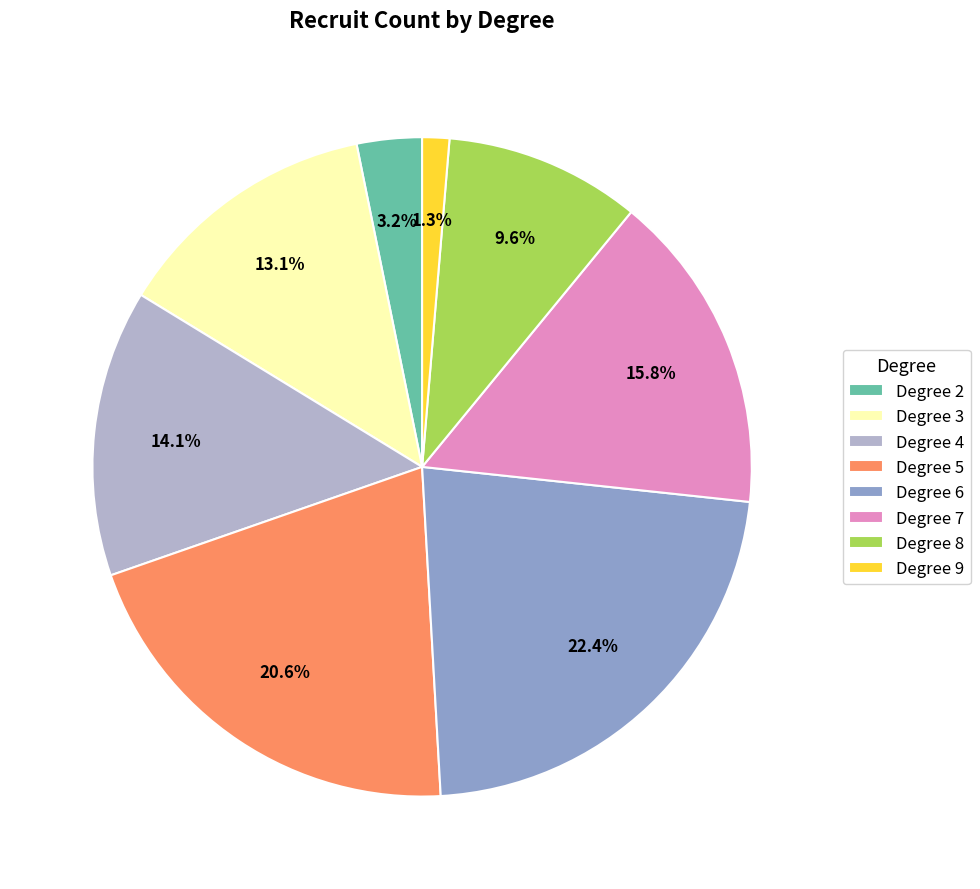

Rank the categories by value from highest to lowest.

Degree 6, Degree 5, Degree 7, Degree 4, Degree 3, Degree 8, Degree 2, Degree 9